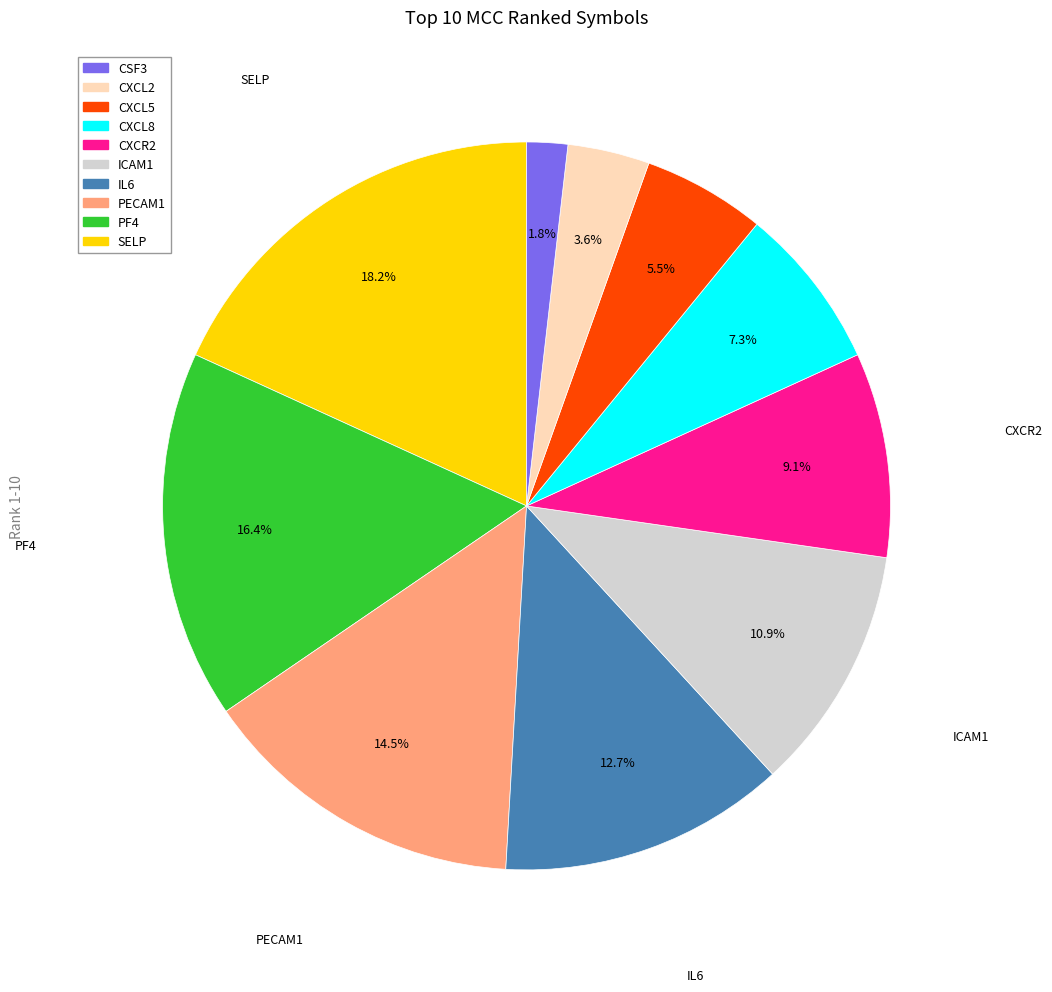

Which slice is the largest?

CSF3